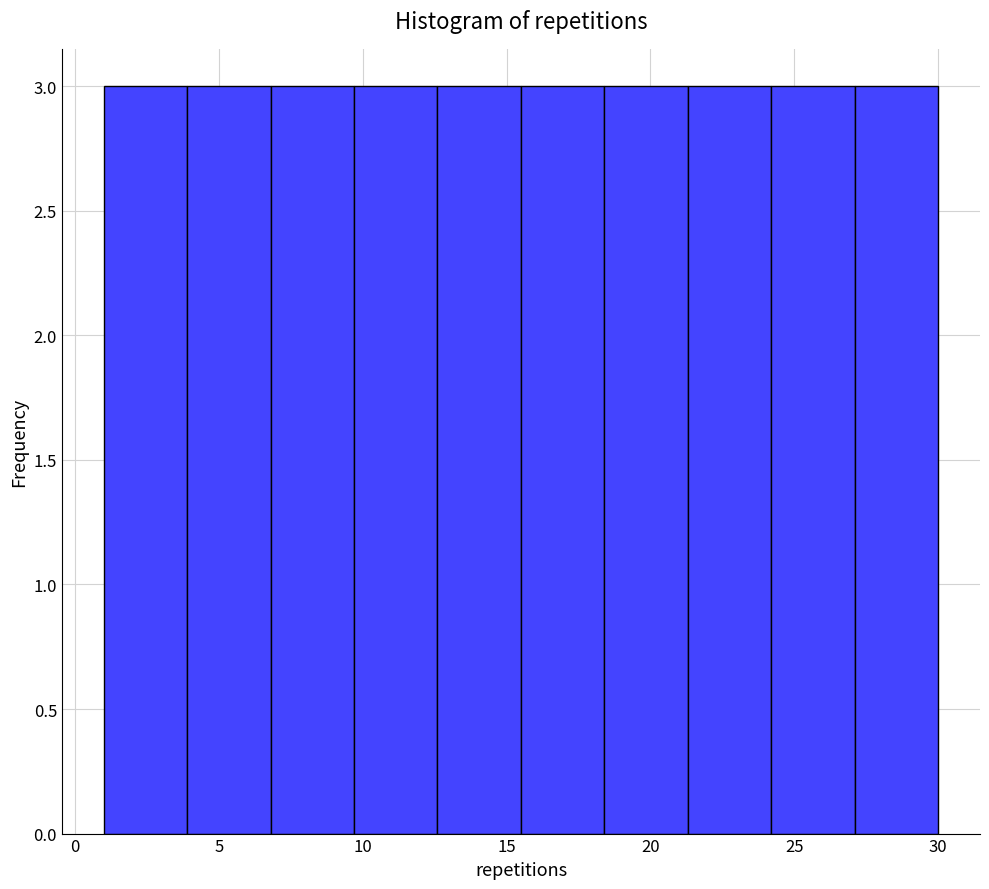

Reading left to right, transcribe this chart: for each bar, give the range it covers on the x-axis and its height. Neither the bar edges nor the heights are printed on the chart, so give them approximately, as read against the axes.

1.0 to 3.9: 3
3.9 to 6.8: 3
6.8 to 9.7: 3
9.7 to 12.6: 3
12.6 to 15.5: 3
15.5 to 18.4: 3
18.4 to 21.3: 3
21.3 to 24.2: 3
24.2 to 27.1: 3
27.1 to 30.0: 3